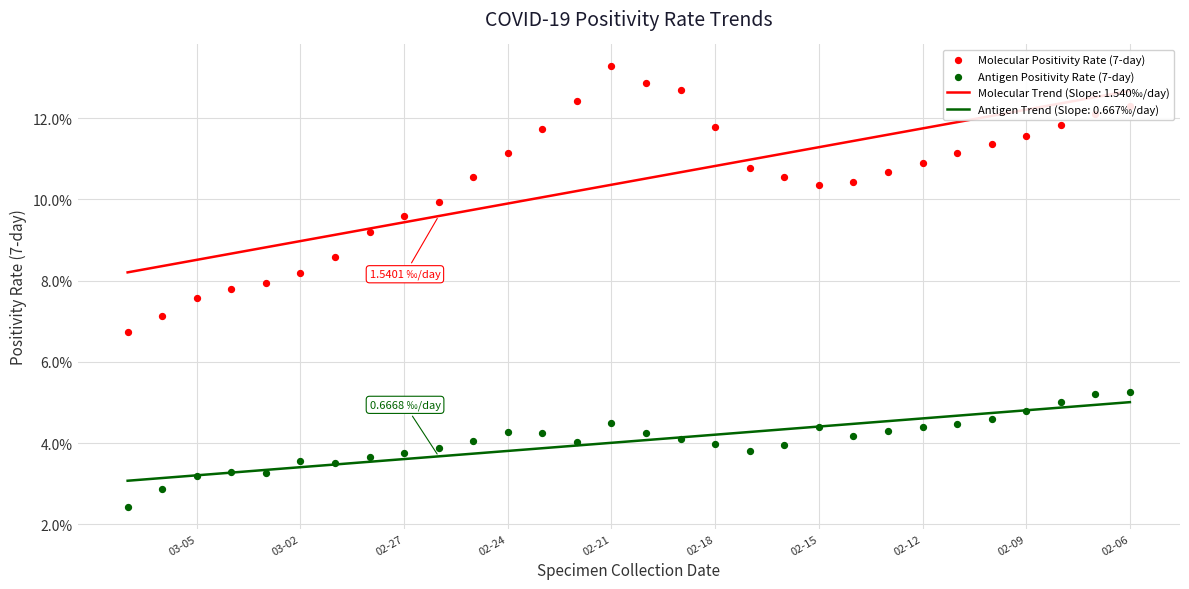

Is the value of Antigen Positivity Rate (7-day) at 02-06 greater than the value of Molecular Positivity Rate (7-day) at 02-18?

No